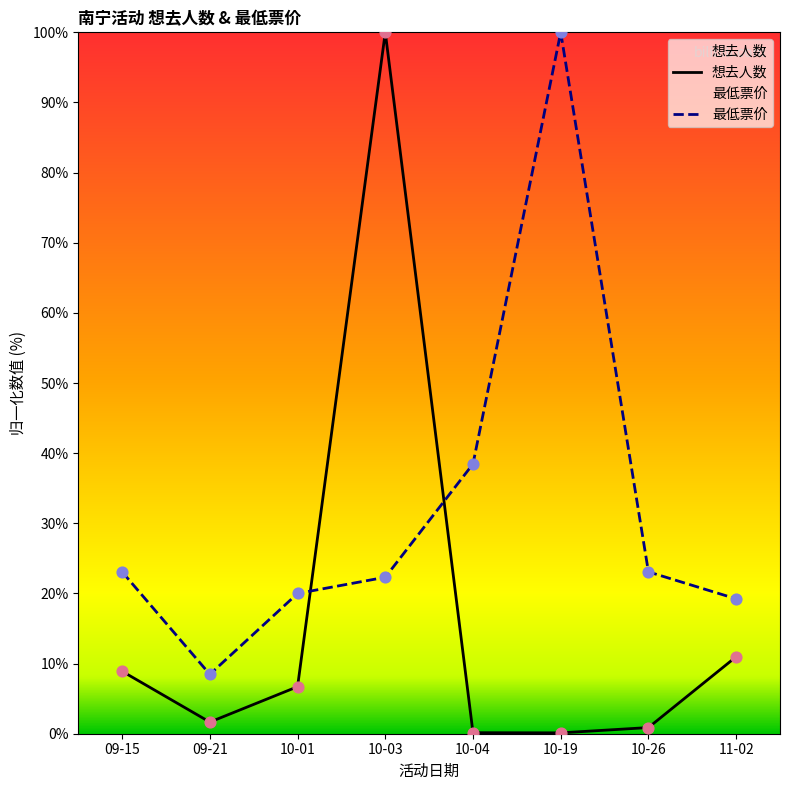

At how many categories does at least one series exceed 72?

2